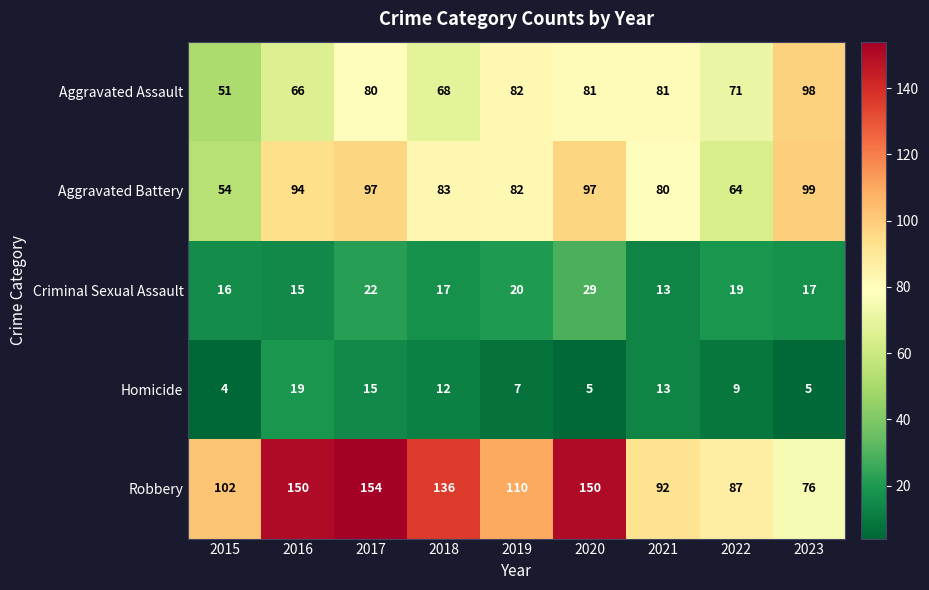

Where is Robbery nearest to the value 115?

2019